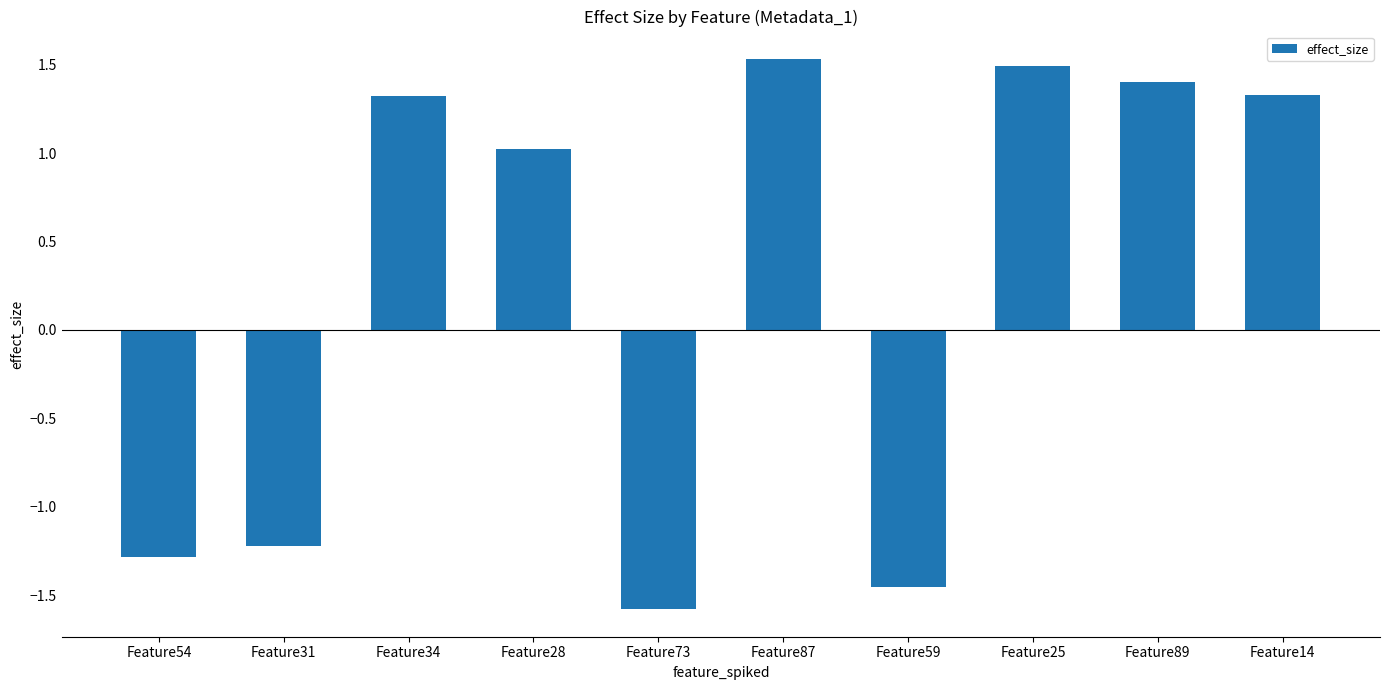

What is the label of the 8th bar from the left?

Feature25